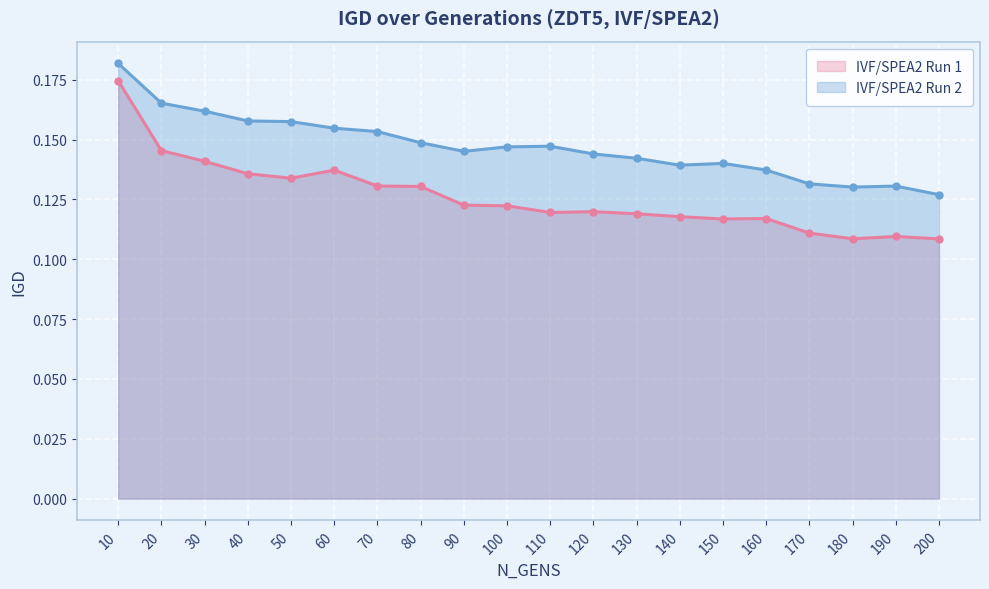

At which label is IVF/SPEA2 Run 1 closest to 0?

200